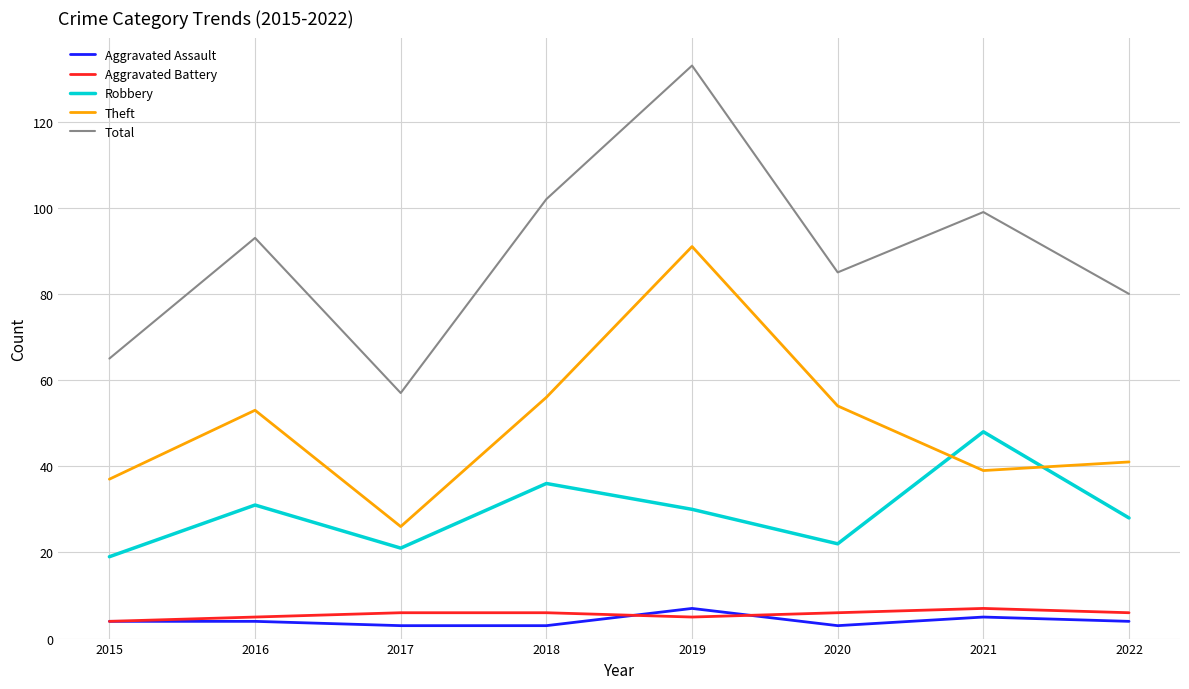

List the labels in order of Total value, smallest first.

2017, 2015, 2022, 2020, 2016, 2021, 2018, 2019